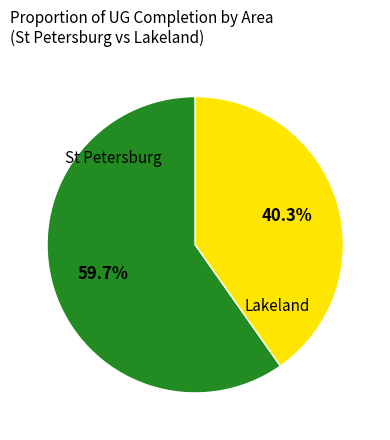

Is there any slice that represents more than half of the pie?

Yes